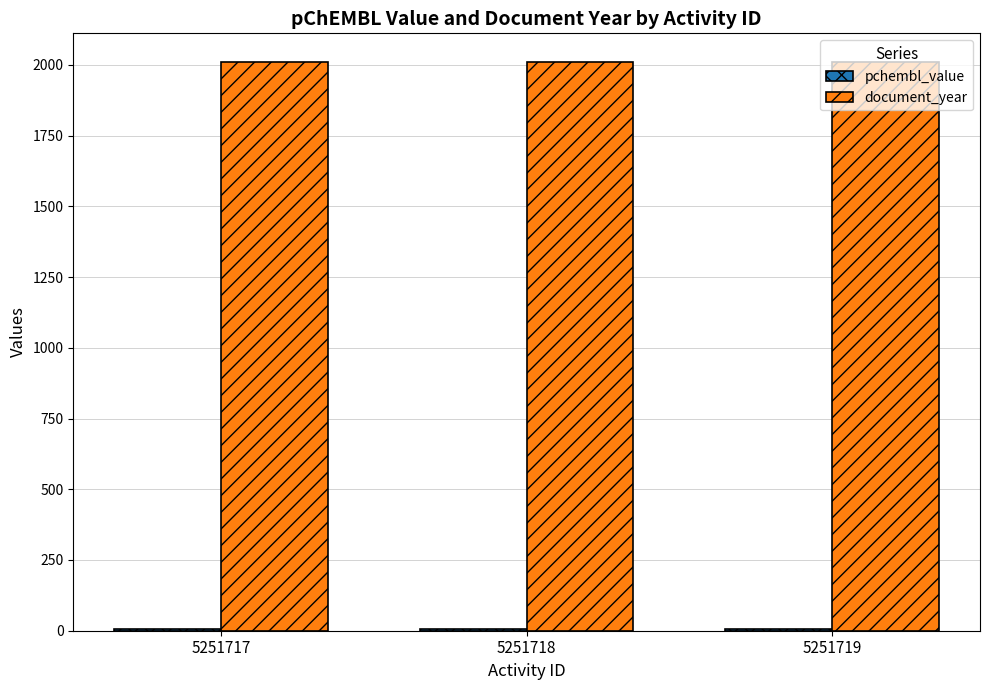

The value of document_year at 5251718 is 2011.0. True or false?

True